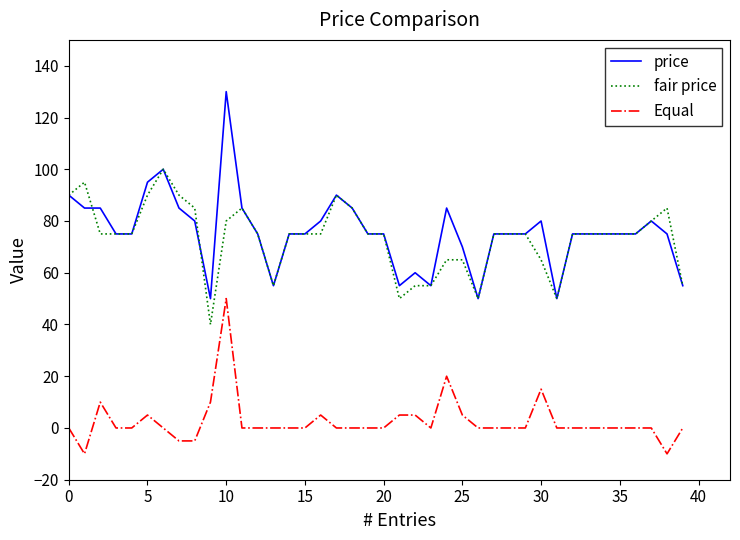

True or false: price and Equal intersect in this chart.

False